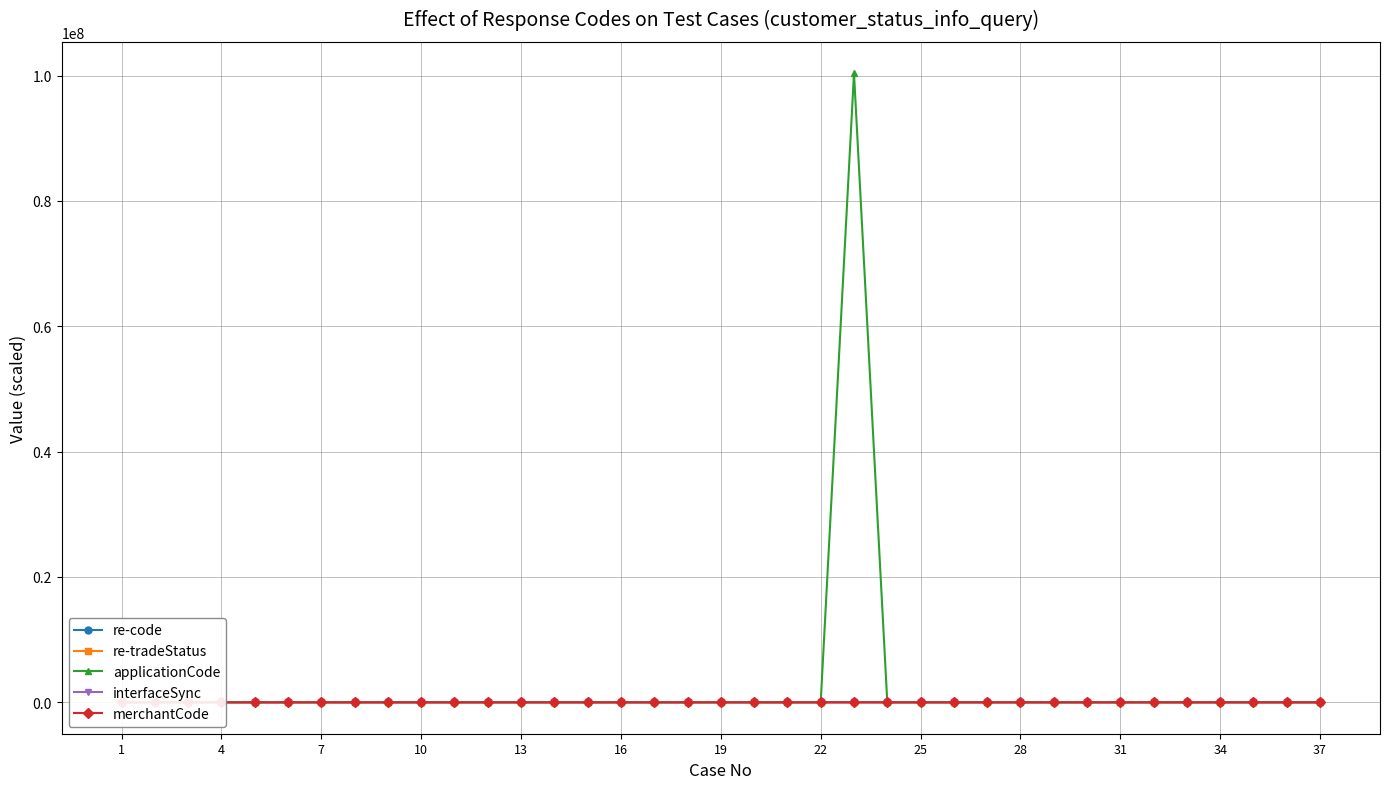

Which series ends up on top after the final intersection of interfaceSync and applicationCode?

applicationCode